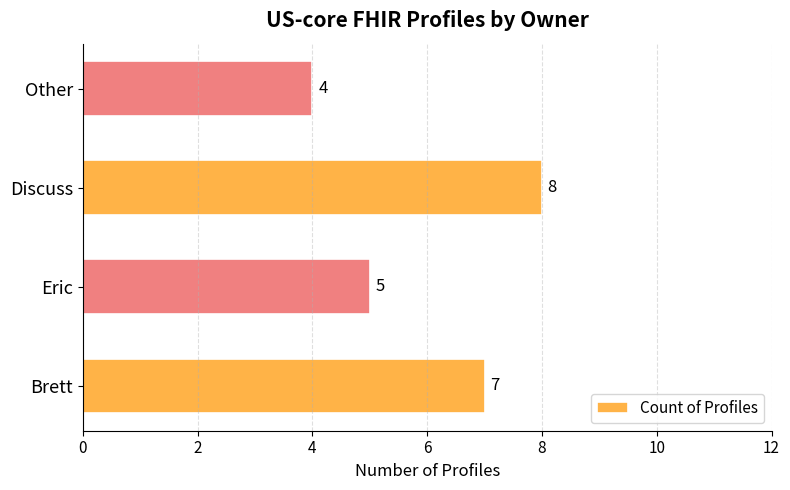

What is the difference between the second highest and second lowest values?

2